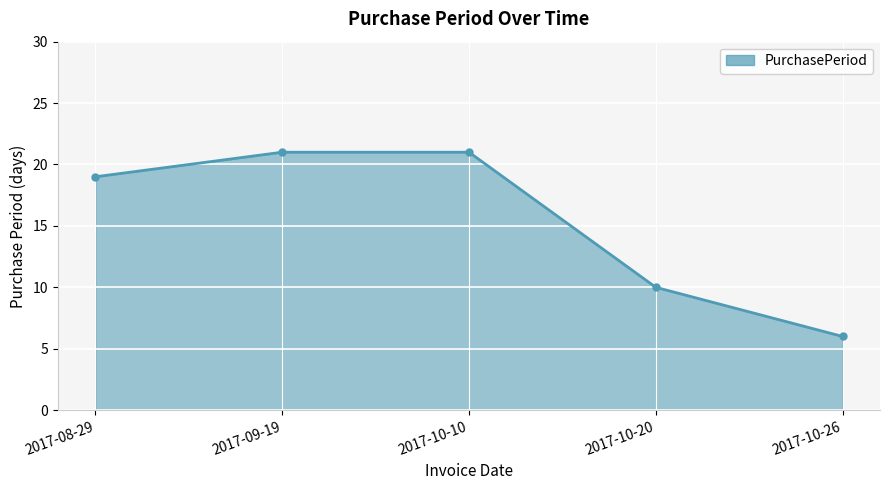

Does the chart display data point markers on the line(s)?

Yes